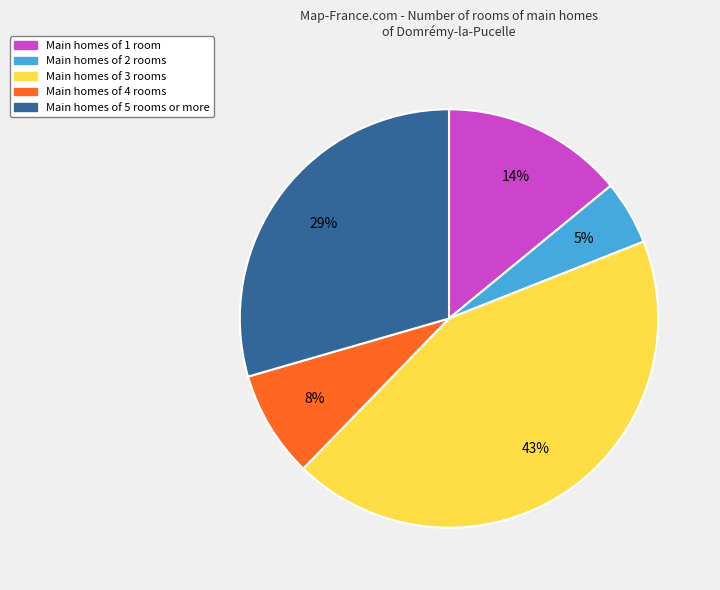

To the nearest percent, what is the average slice percentage?

20%